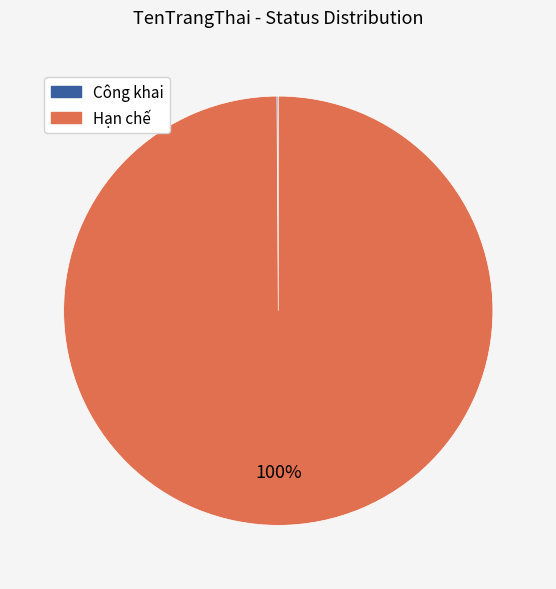

Which category has the biggest portion of the pie?

Hạn chế